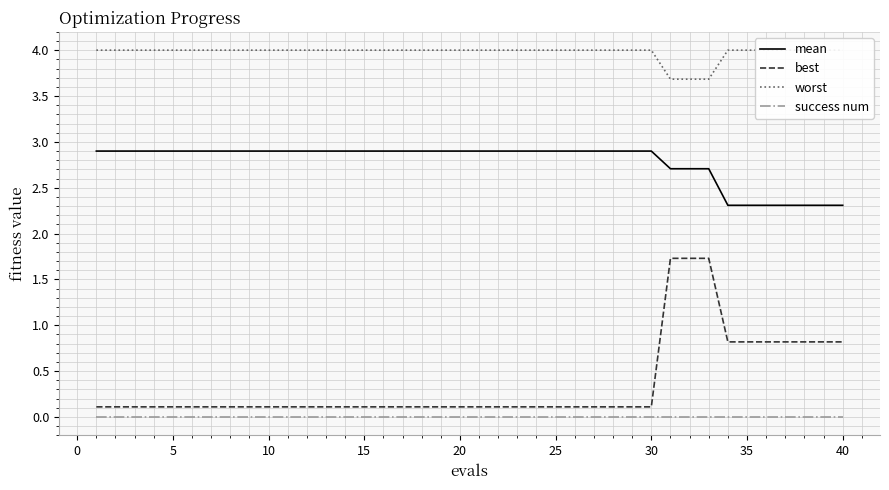

True or false: mean and best intersect in this chart.

False